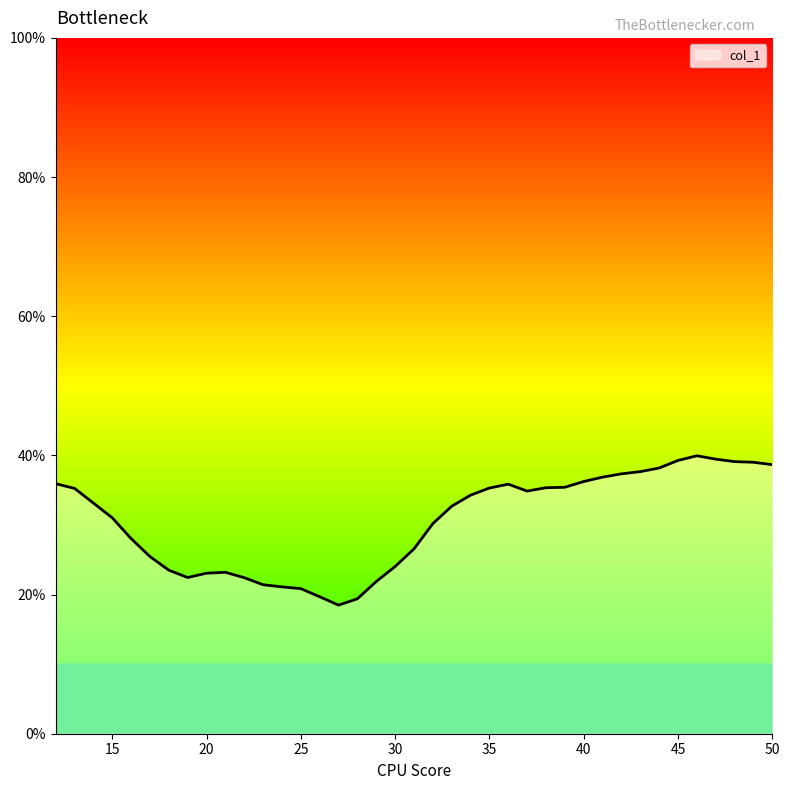

What is the smallest value displayed?

18.5